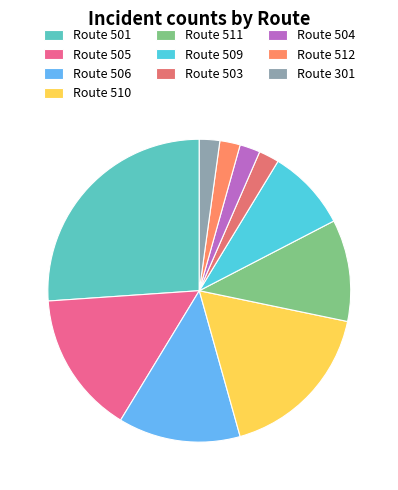

How many segments does this pie chart have?

10